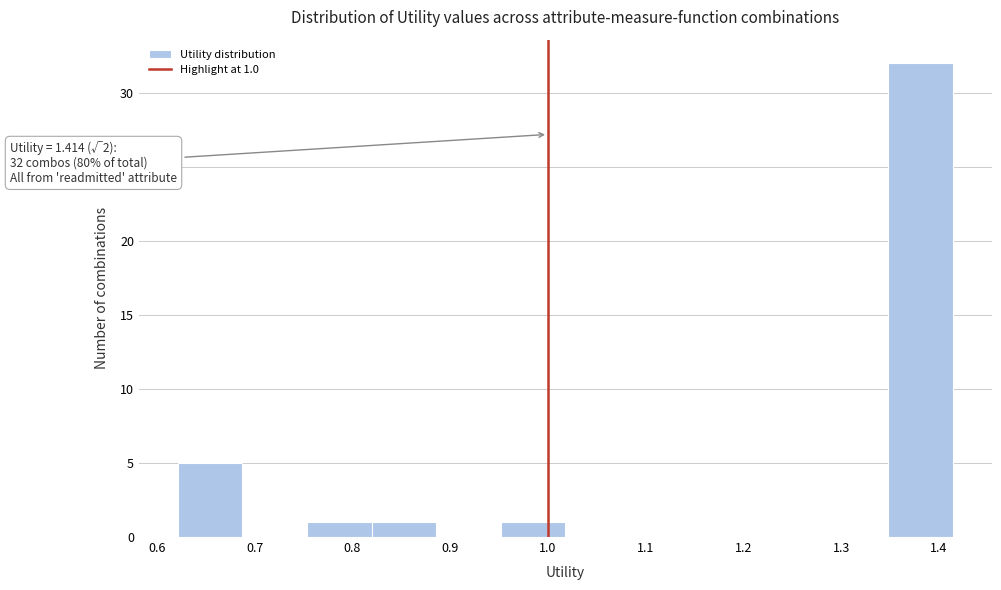

Which range on the x-axis has the tallest bar?

1.35 to 1.41